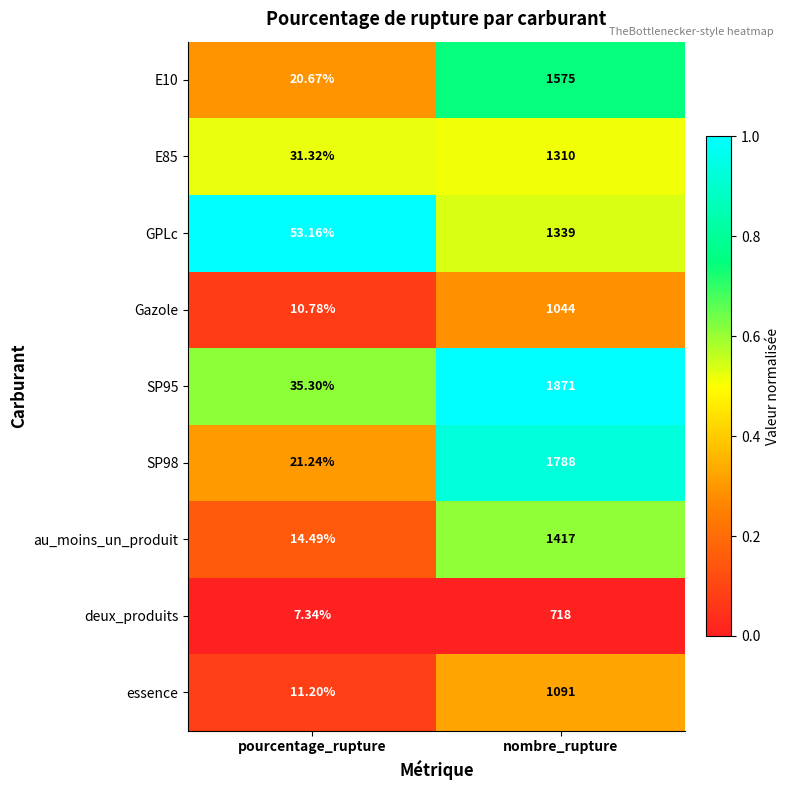

What is the difference between the highest and lowest values at nombre_rupture?

1153.0